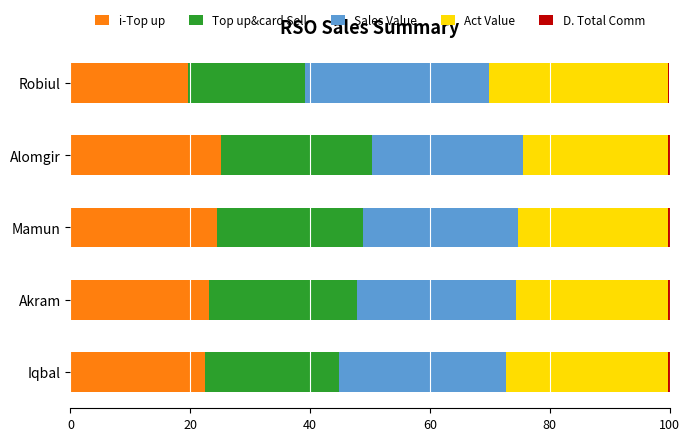

What is the highest value of the i-Top up series?

25.2